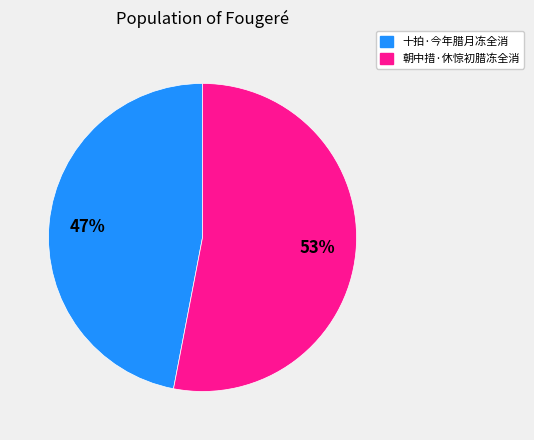

Combined, do 朝中措·休惊初腊冻全消 and 十拍·今年腊月冻全消 account for over 50%?

Yes